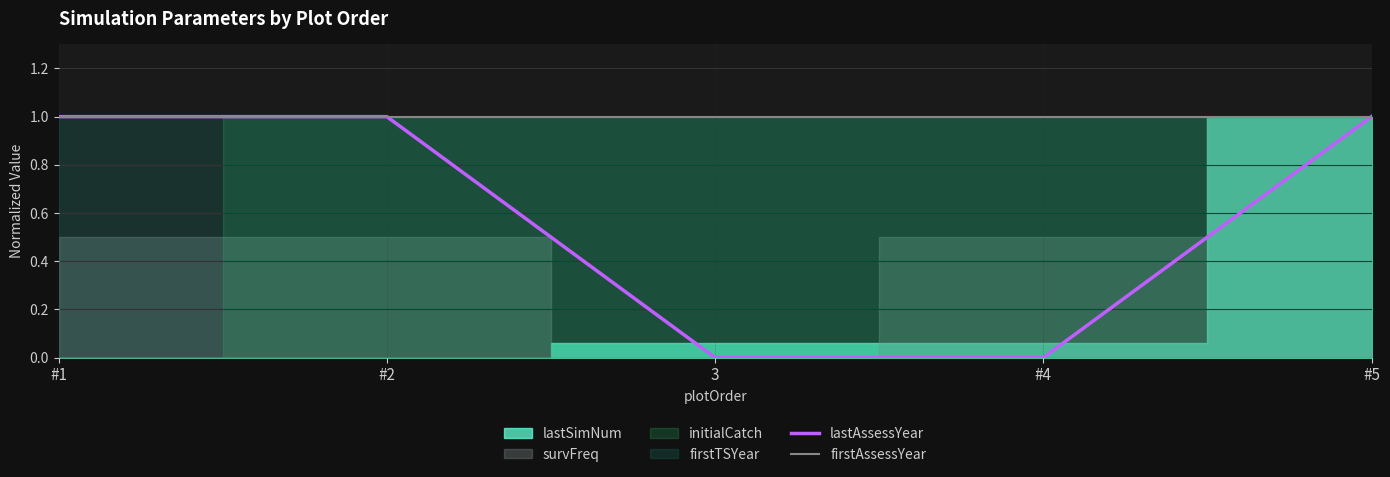

What is the minimum value for firstAssessYear?

1.0